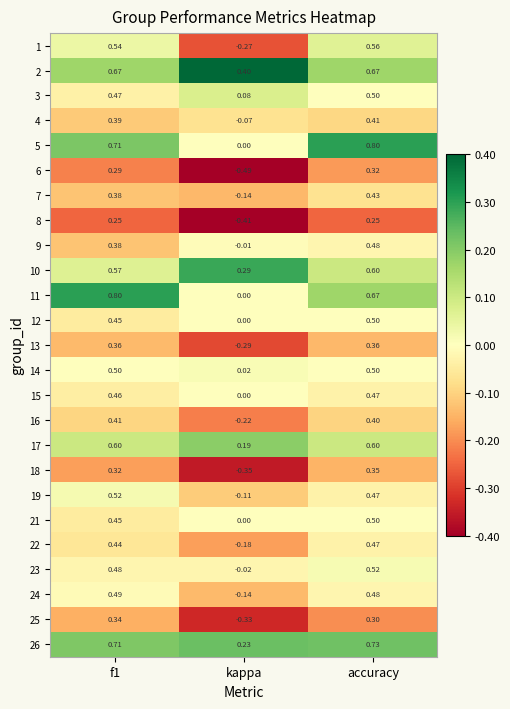

Is the value of 15 at f1 greater than the value of 19 at kappa?

Yes